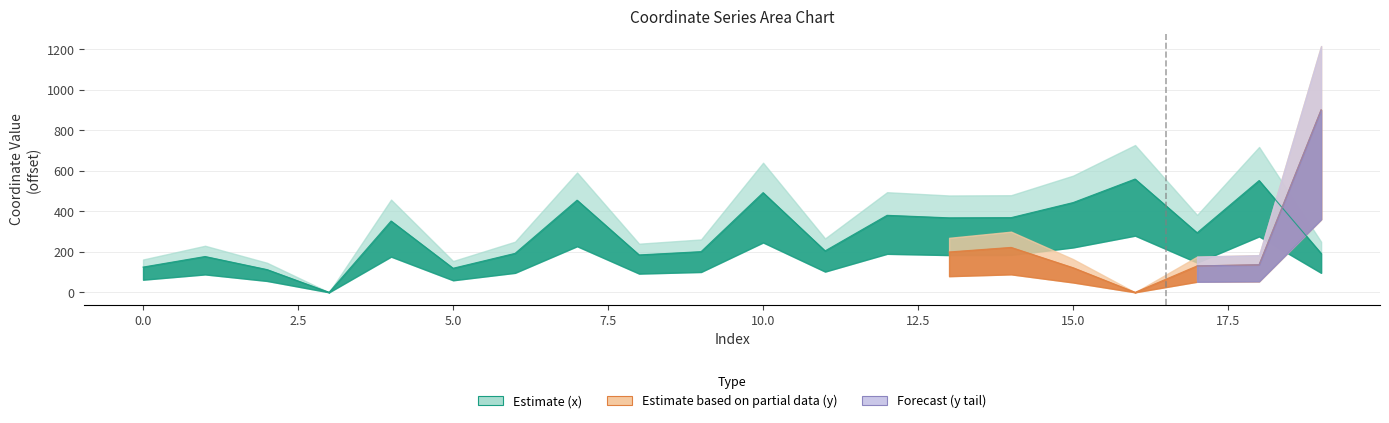

What is the sum of all values?

5768.4